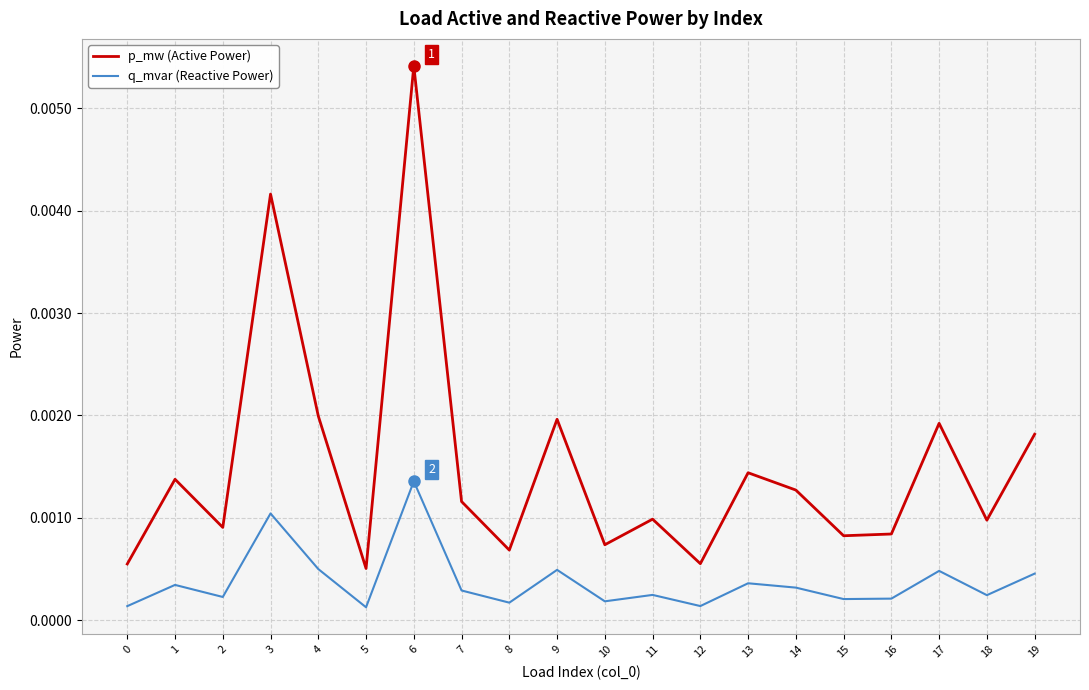

Which series has the largest total across all categories?

p_mw (Active Power)